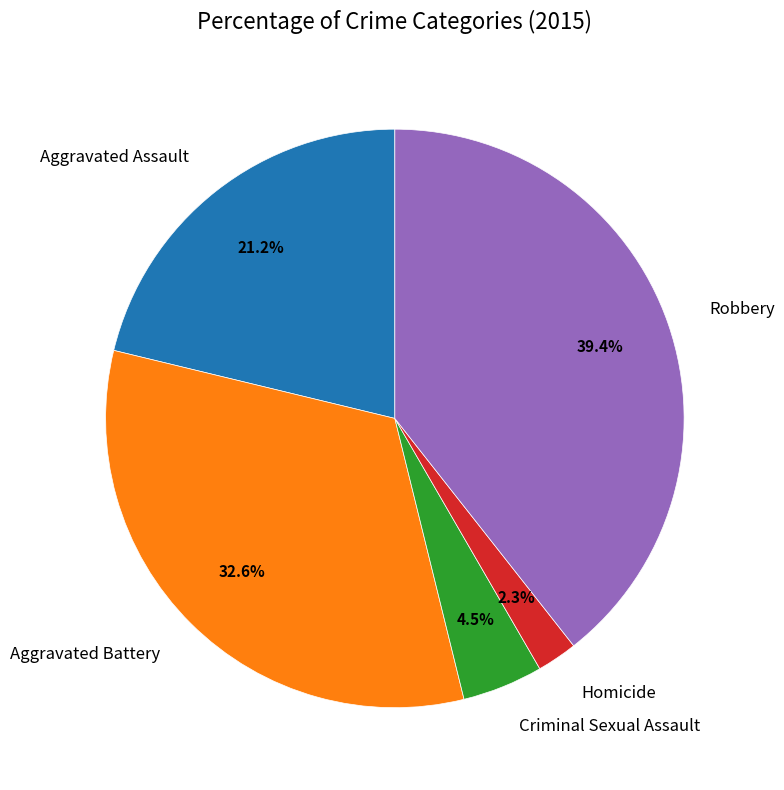

Is Aggravated Battery the majority of the pie?

No